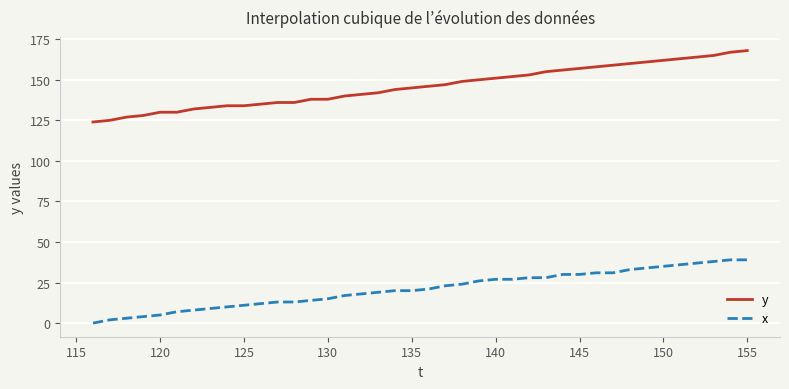

True or false: y and x cross at least once.

False